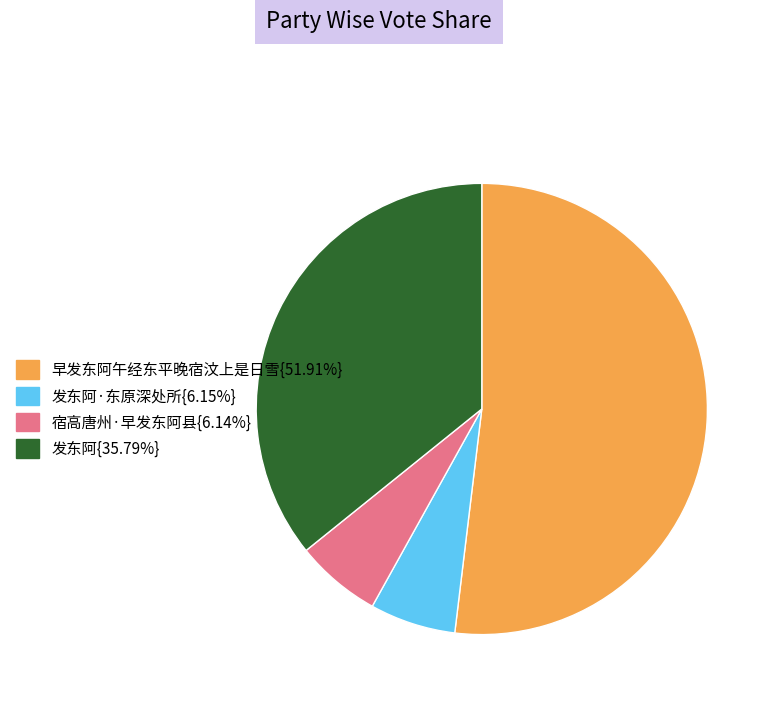

Is there any slice that represents more than half of the pie?

Yes